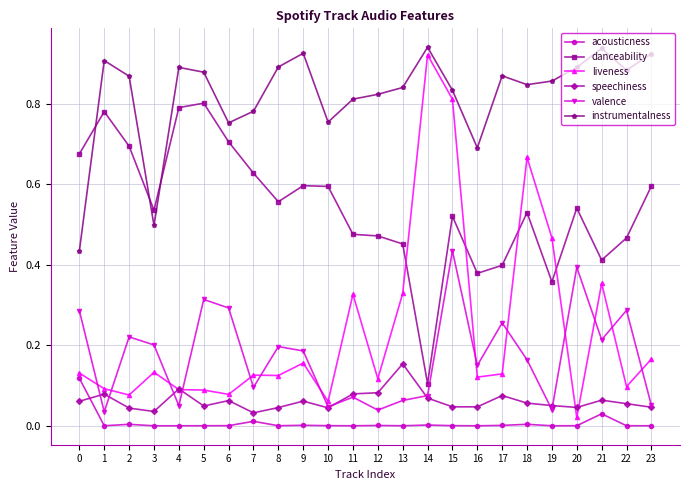

Which series changed the most between 4 and 8?

danceability